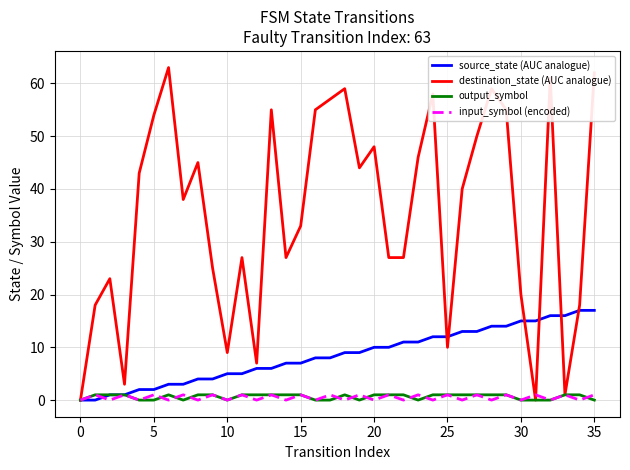

What is the greatest value displayed?

63